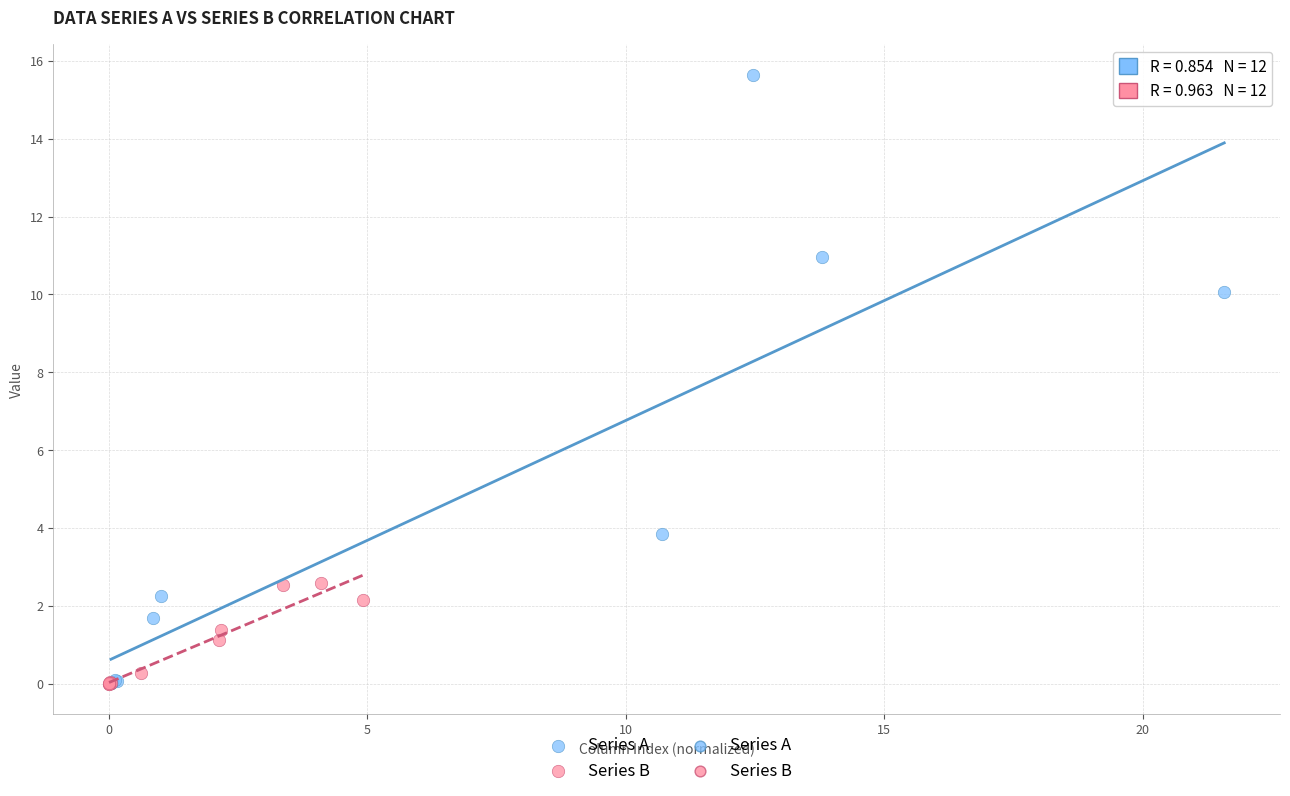

Which series has the widest spread of Y values?

Series A